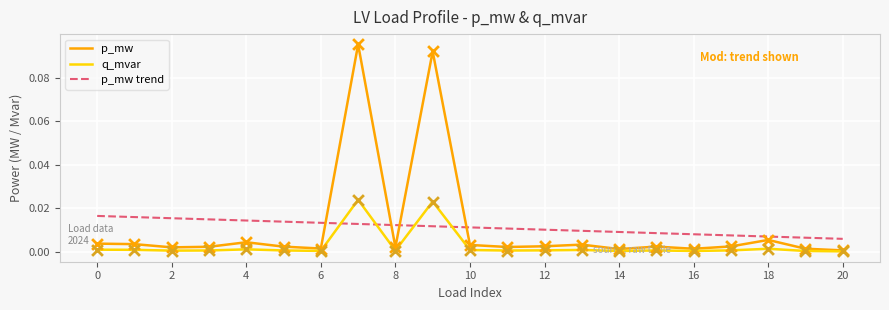

Which series has the widest spread of values?

p_mw